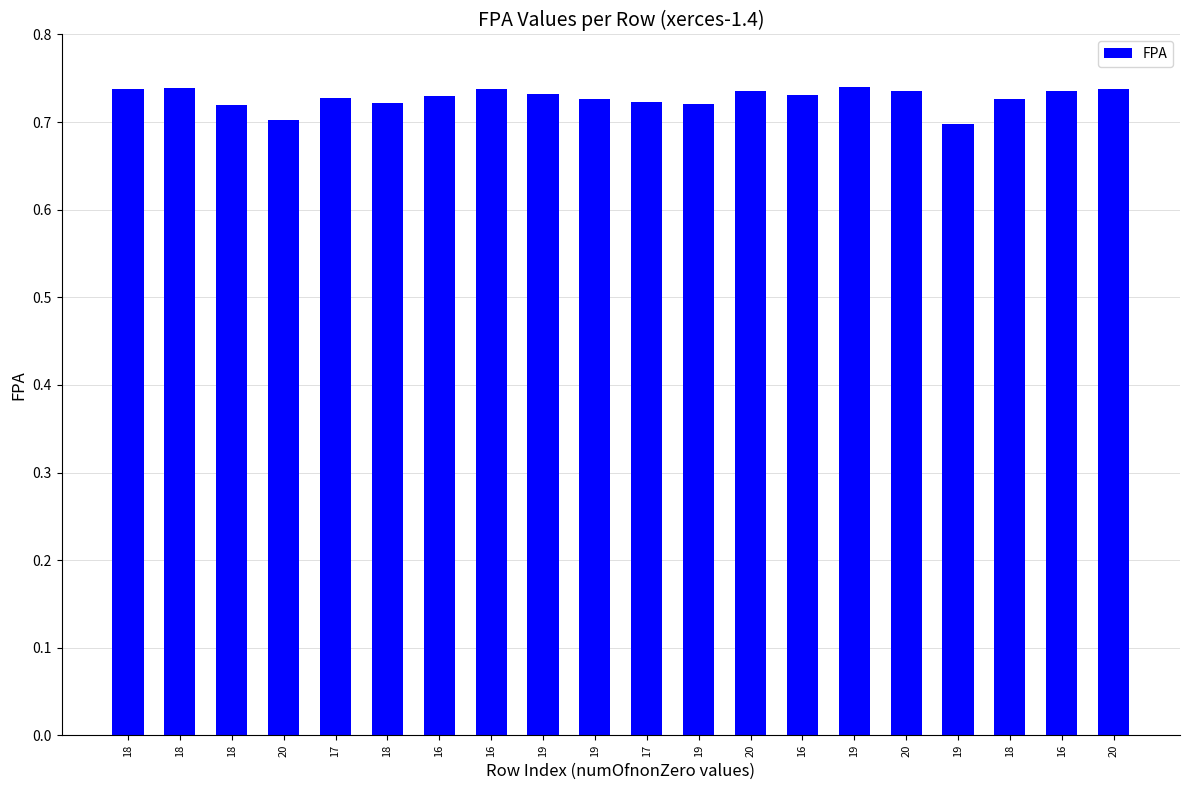

Count the number of data series in this chart.

1